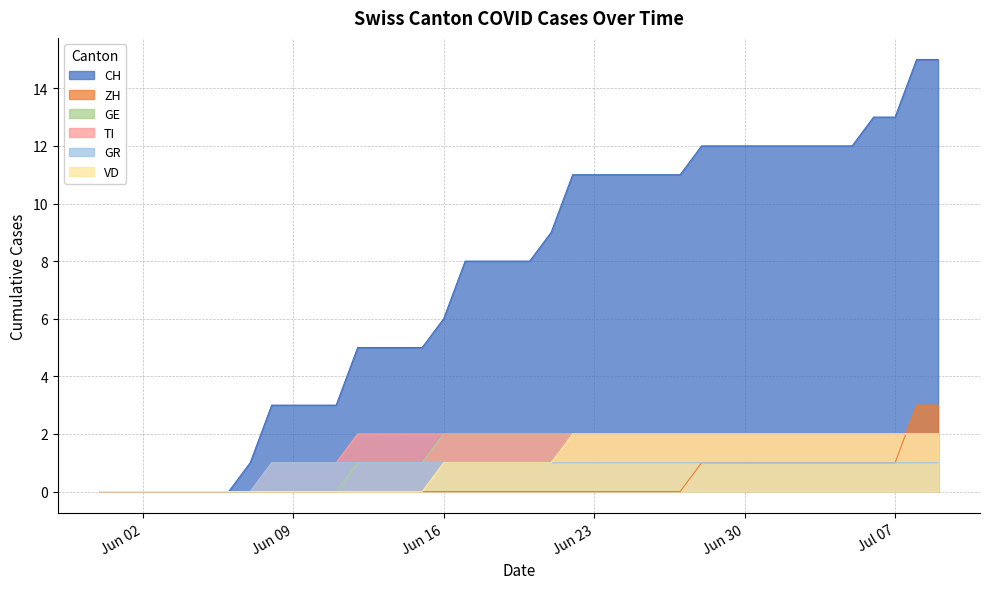

Where does the CH series first go above 8?

2020-06-21